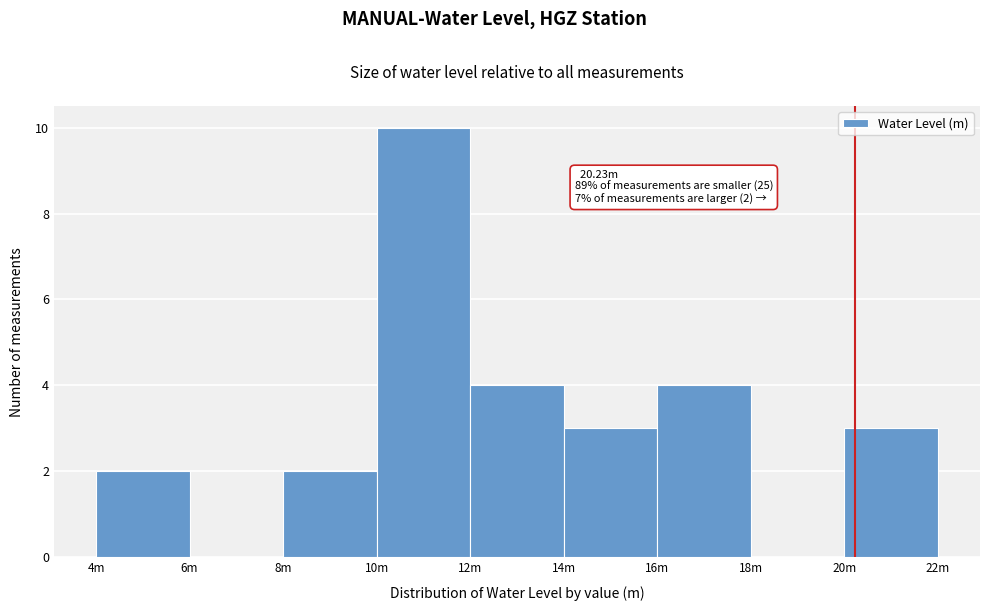

Reading left to right, what are all the values shown in this chart?

4m=2	6m=0	8m=2	10m=10	12m=4	14m=3	16m=4	18m=0	20m=3